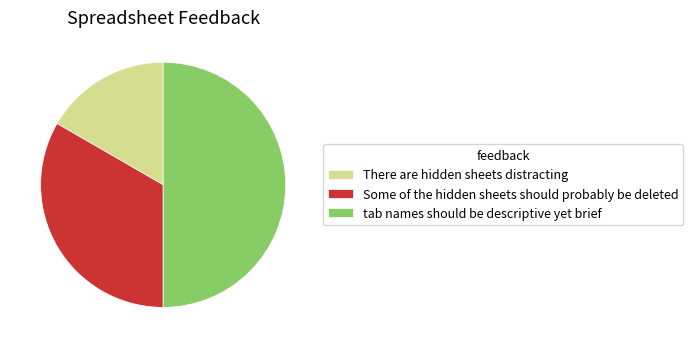

How many slices are in this pie chart?

3